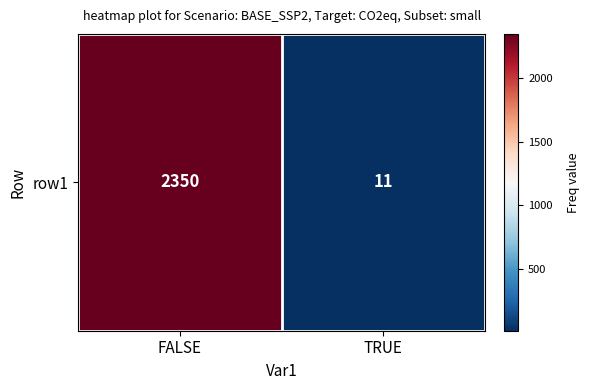

Read the value at TRUE.

11